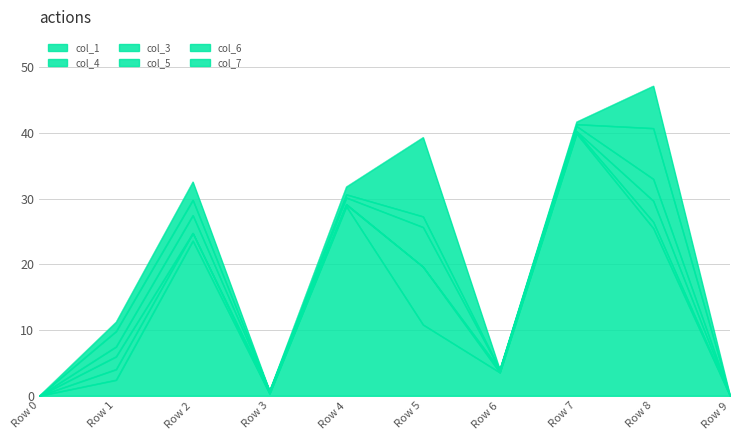

Which series has the largest range (max minus min)?

col_1